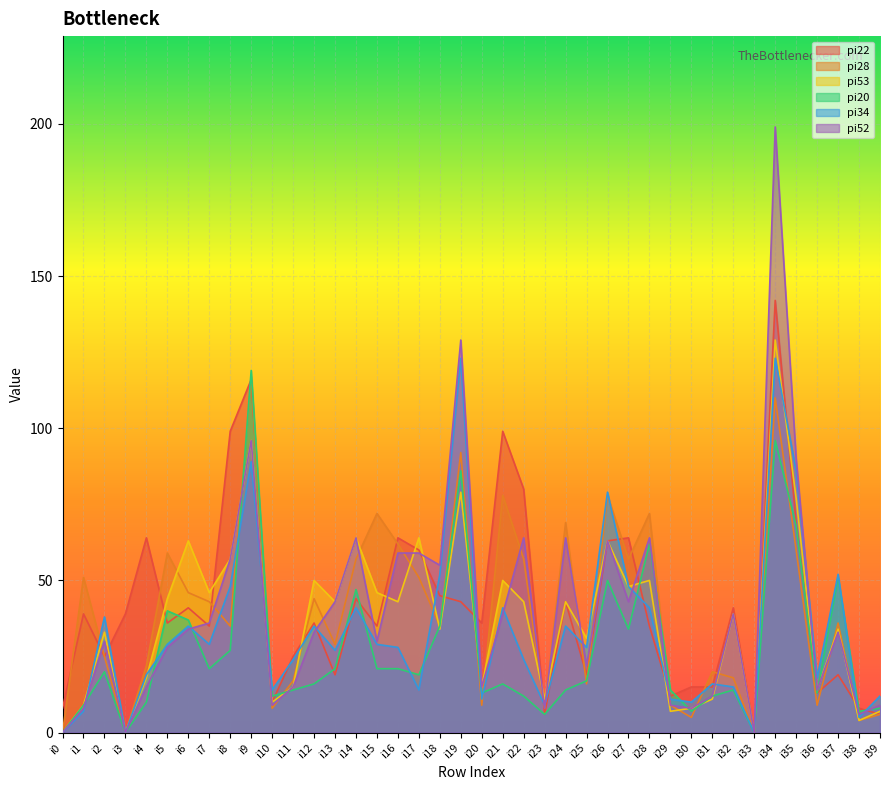

What is the value of the pi28 point at the 8th from the left?

43